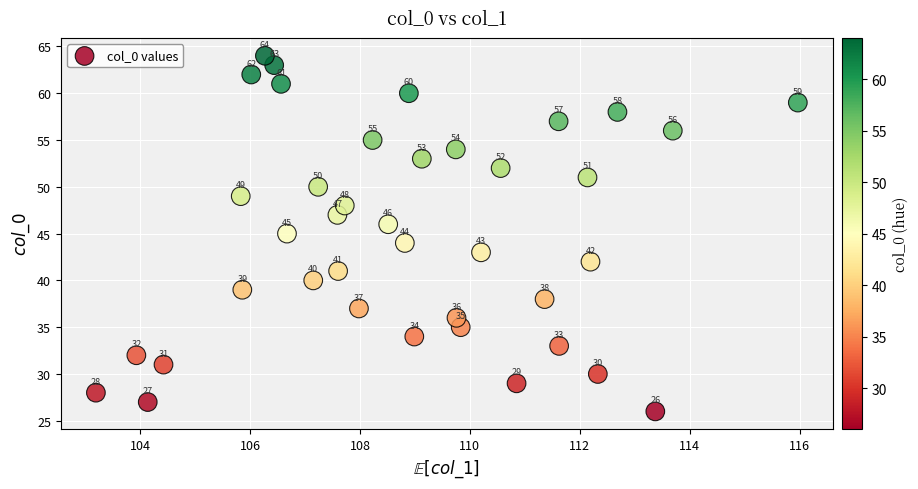

What Y value in the scatter plot is closest to 45?

45